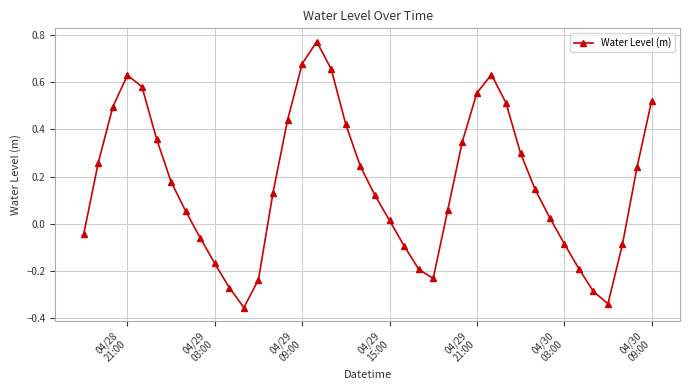

True or false: there are more than 2 points higher than both neighbors.

True